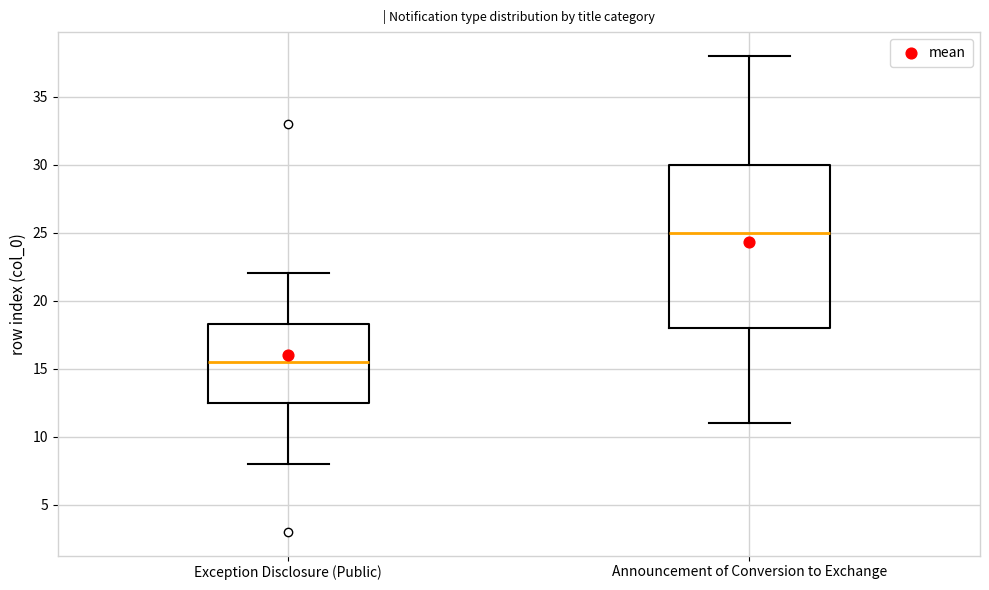

Reading left to right, transcribe this box plot: for each box, give where its median line is, the range the box spans, and where its two whiskers end, as read against the y-axis. The values are not printed on the chart, so give them approximately, as read against the axis.

Exception Disclosure (Public): median 15.5, box 12.5 to 18.5, whiskers 8.0 to 22.0
Announcement of Conversion to Exchange: median 25.0, box 18.0 to 30.0, whiskers 11.0 to 38.0